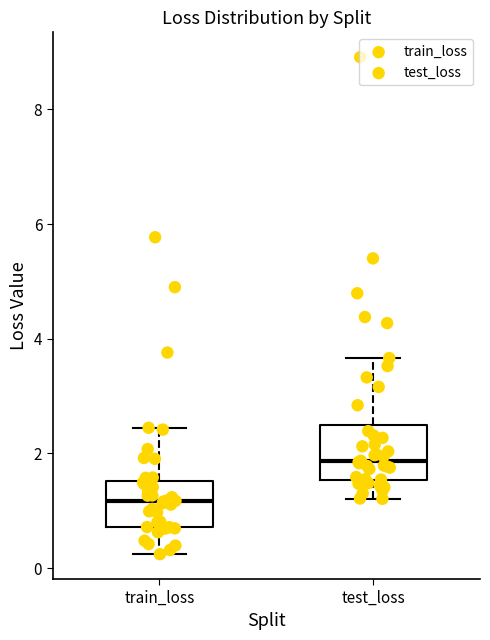

Where is the upper edge of the box for train_loss on the y-axis? The values are not printed on the chart, so give them approximately, as read against the axis.

1.6